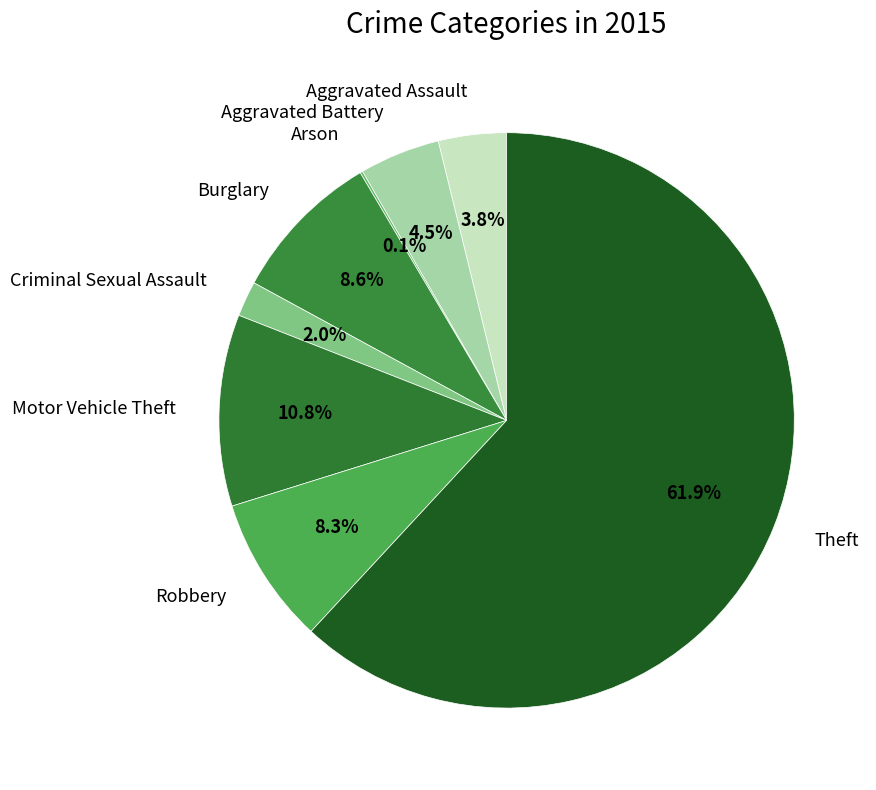

To the nearest percent, what portion does Theft represent?

62%